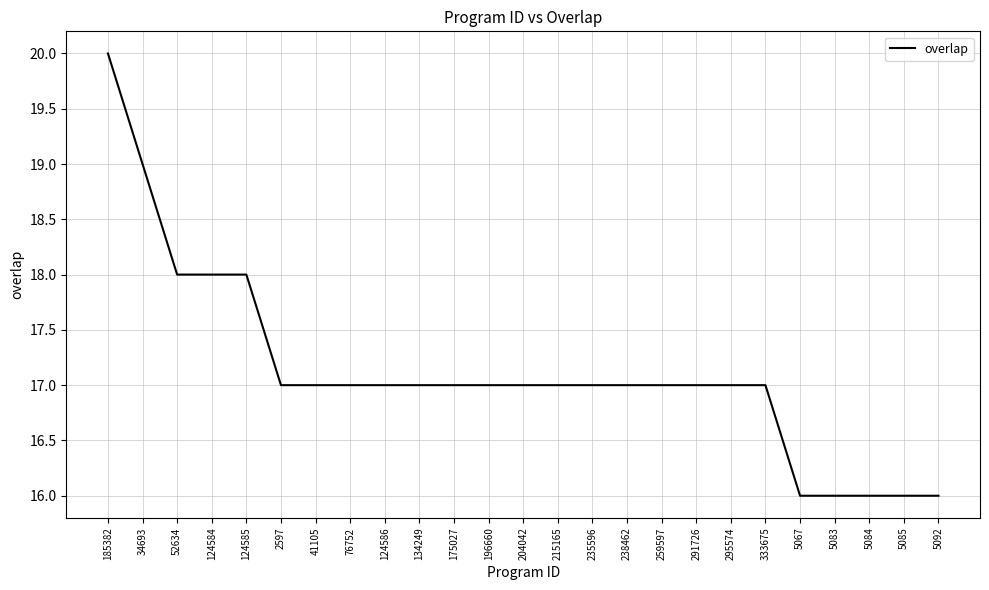

What is the maximum value shown in the chart?

20